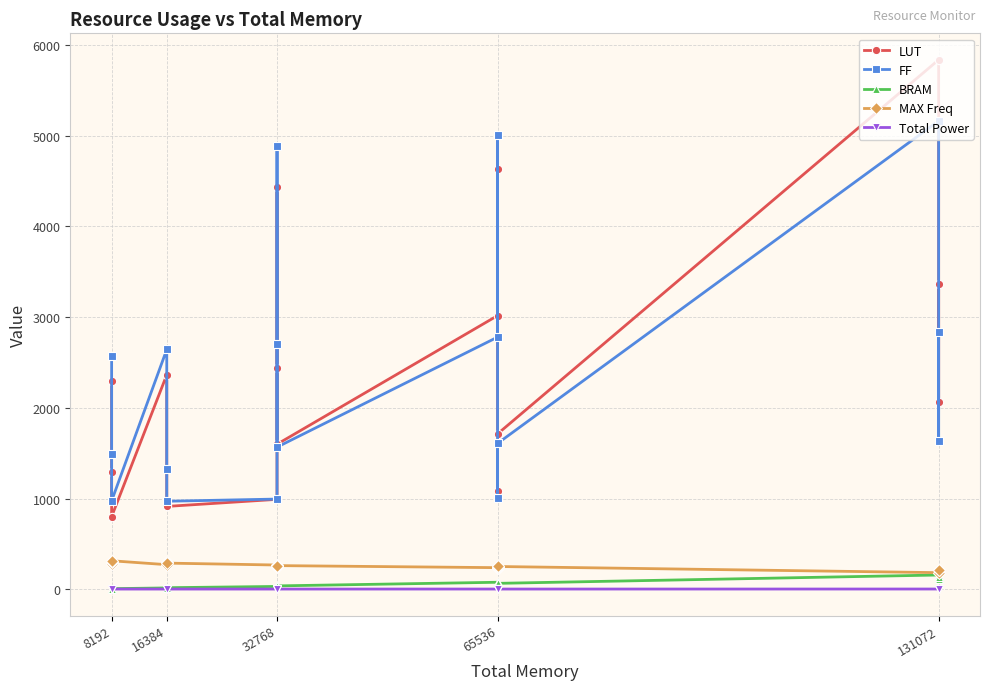

True or false: MAX Freq and BRAM cross at least once.

False